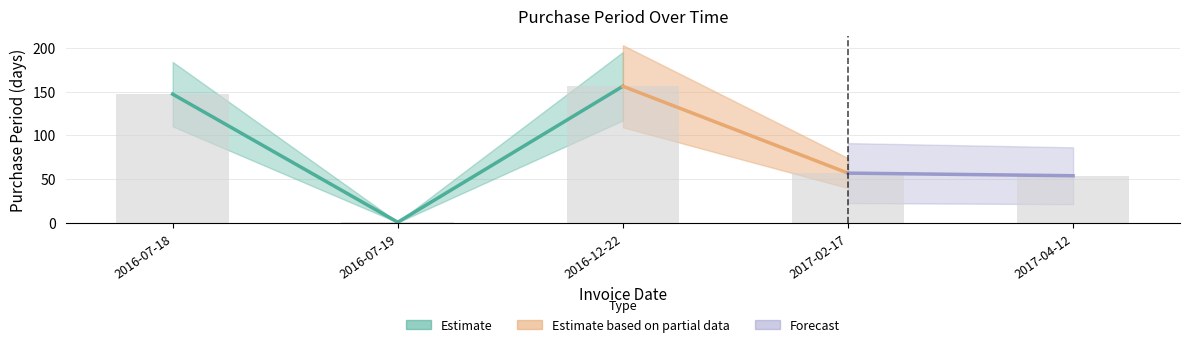

Reading left to right, extract all data points from this chart.

2016-07-18=147	2016-07-19=1	2016-12-22=156	2017-02-17=57	2017-04-12=54